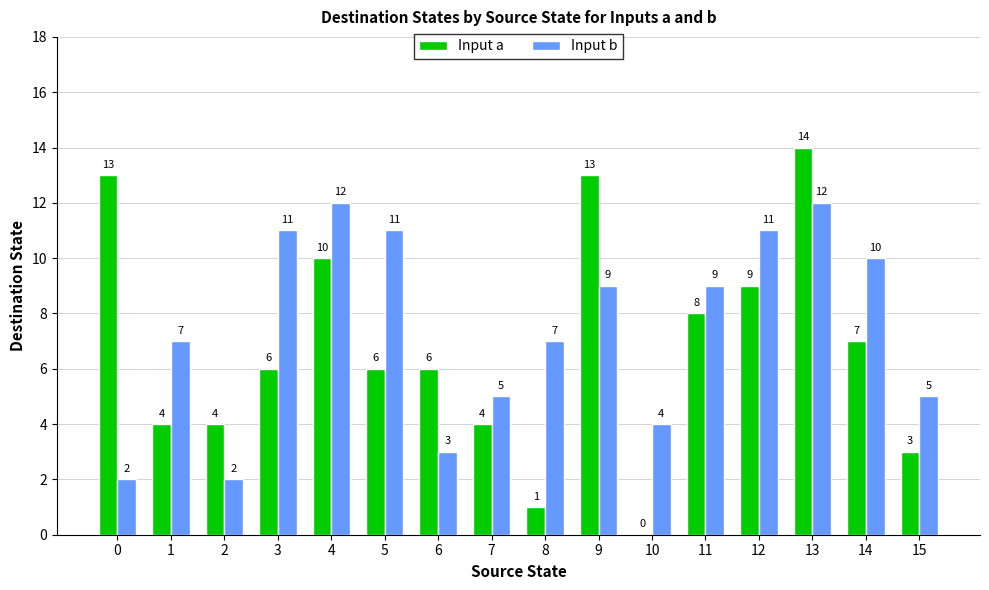

Reading left to right, transcribe all the data shown in this chart.

Input a: 0=13	1=4	2=4	3=6	4=10	5=6	6=6	7=4	8=1	9=13	10=0	11=8	12=9	13=14	14=7	15=3
Input b: 0=2	1=7	2=2	3=11	4=12	5=11	6=3	7=5	8=7	9=9	10=4	11=9	12=11	13=12	14=10	15=5